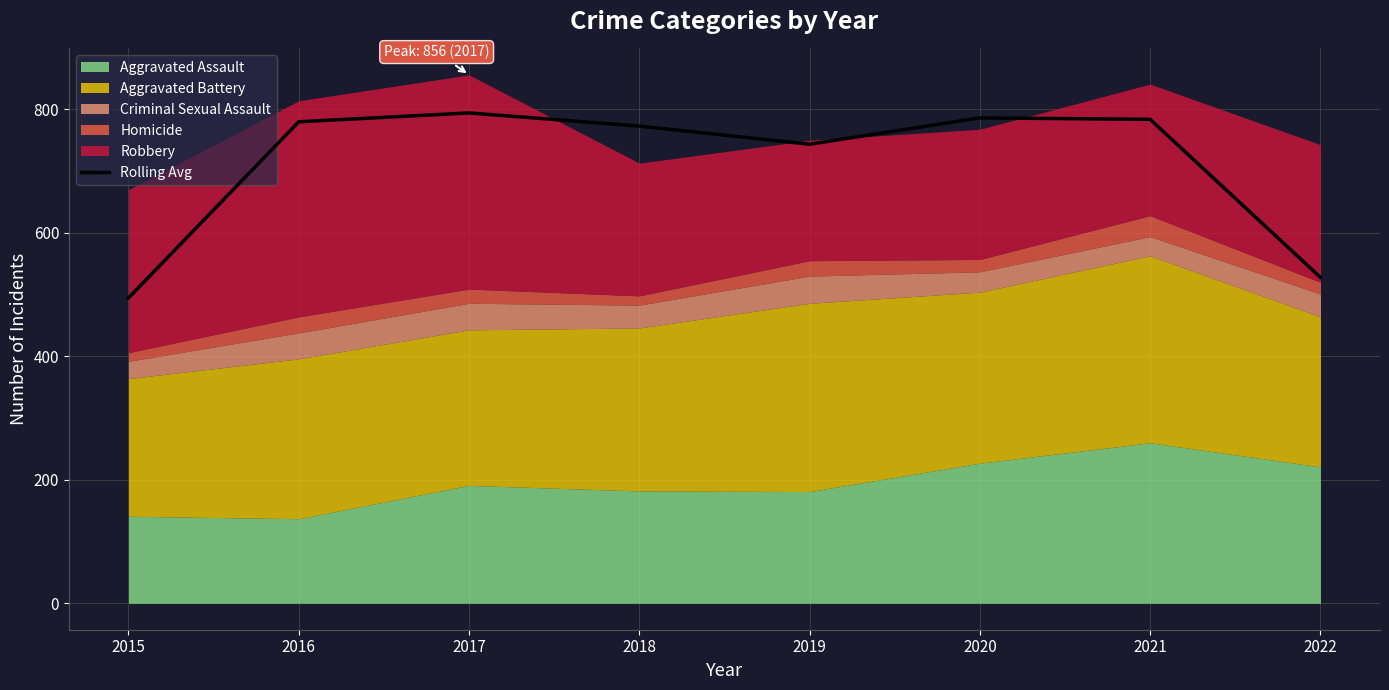

What is the difference between the maximum and minimum values?

299.7